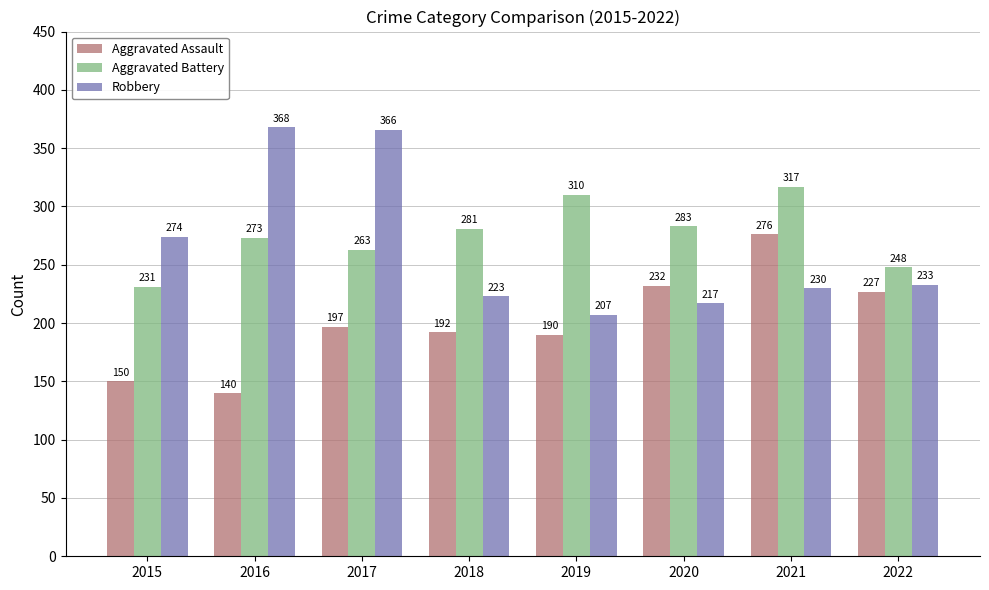

What is the total value across all series at 2019?

707